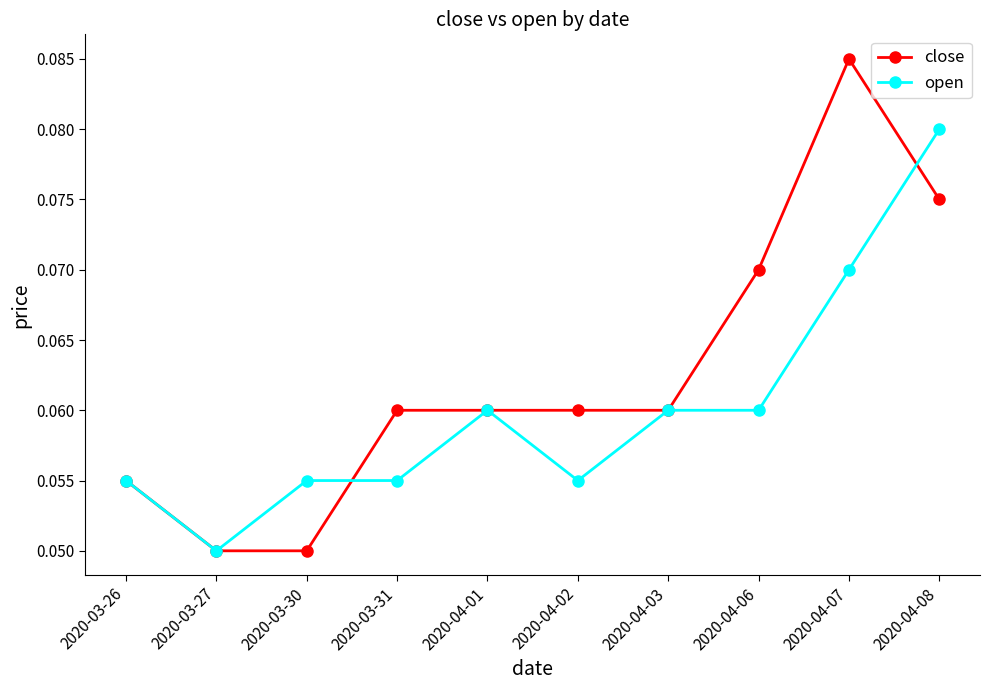

True or false: open has a value of 0.0 at 2020-04-01.

False